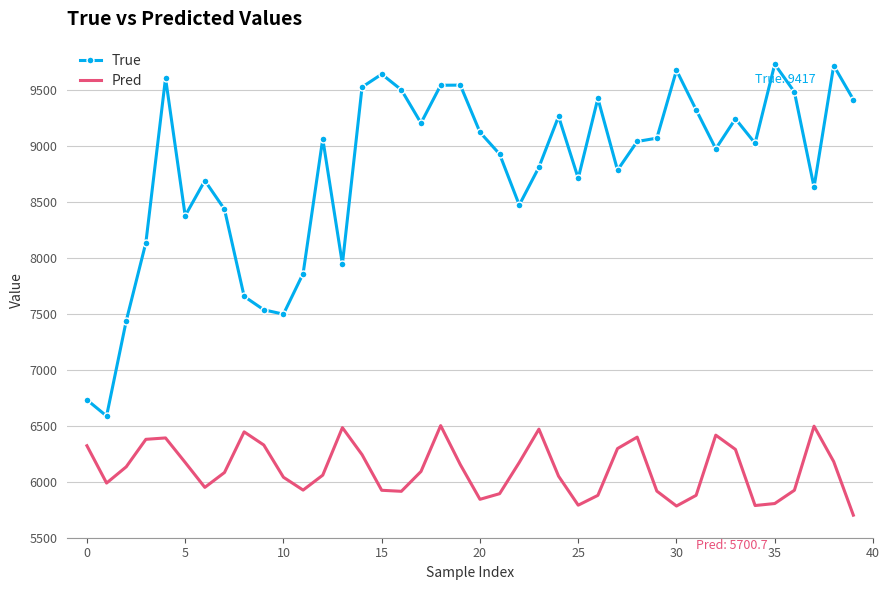

True or false: True and Pred cross at least once.

False